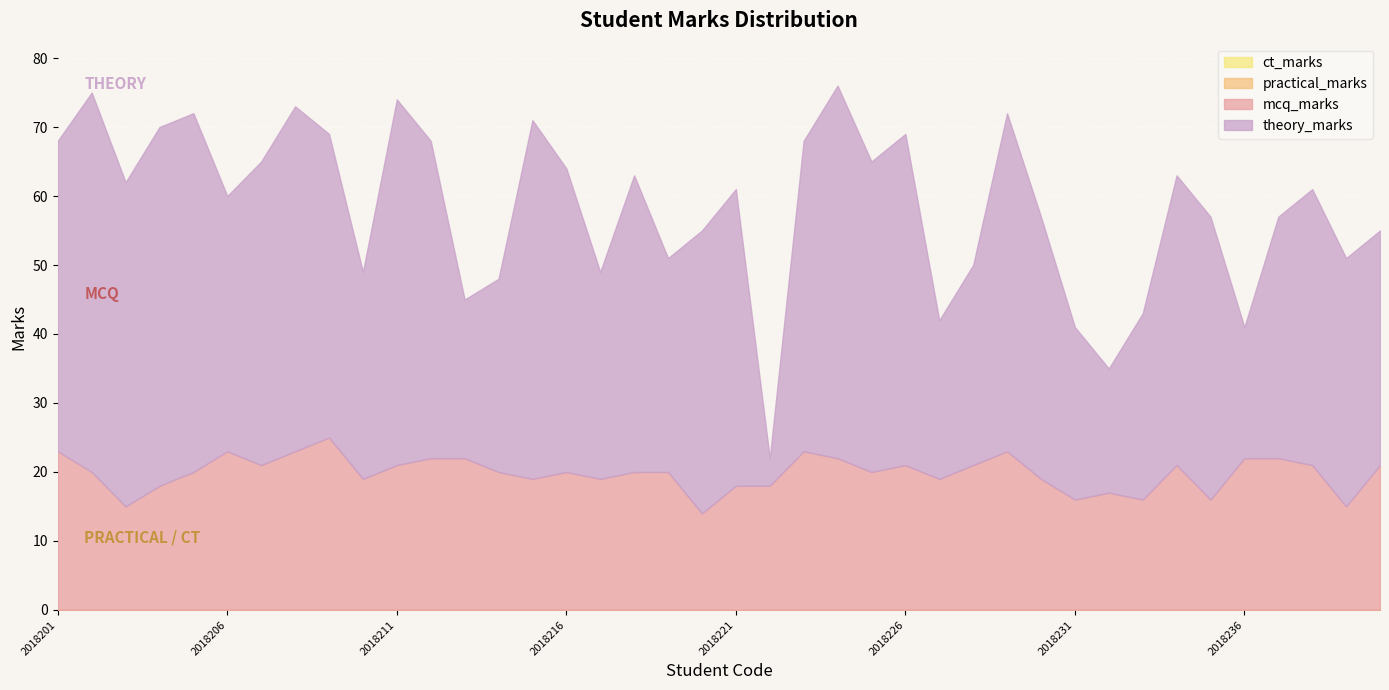

List the series in order of their peak value, lowest first.

practical_marks, ct_marks, mcq_marks, theory_marks